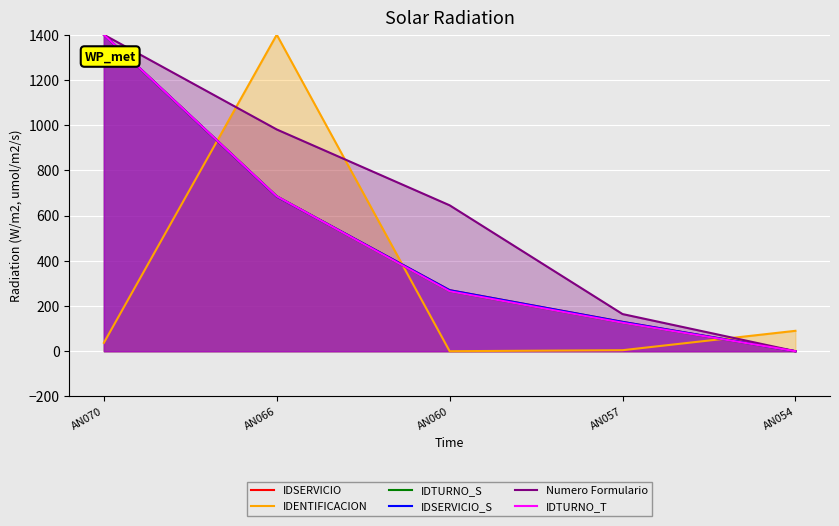

Reading left to right, extract all data points from this chart.

IDSERVICIO: 1400.0	684.3	270.0	129.7	0.0
IDENTIFICACION: 37.0	1400.0	0.0	4.4	90.2
IDTURNO_S: 1400.0	685.4	265.2	125.8	0.0
IDSERVICIO_S: 1400.0	684.3	270.0	129.7	0.0
Numero Formulario: 1400.0	980.8	645.4	164.3	0.0
IDTURNO_T: 1400.0	685.4	265.2	125.8	0.0